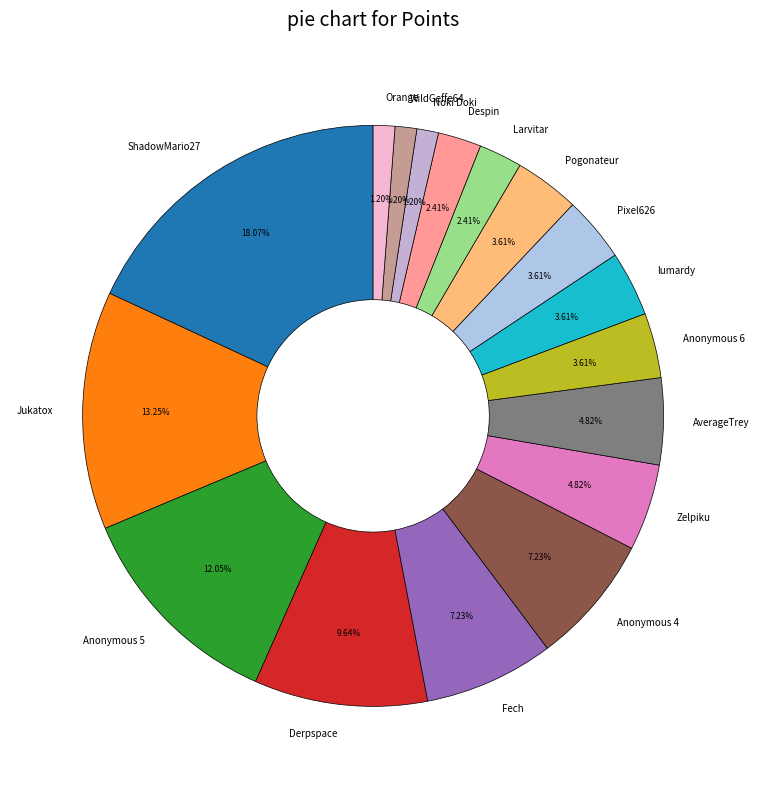

To the nearest percent, what percentage of the pie is lumardy?

4%